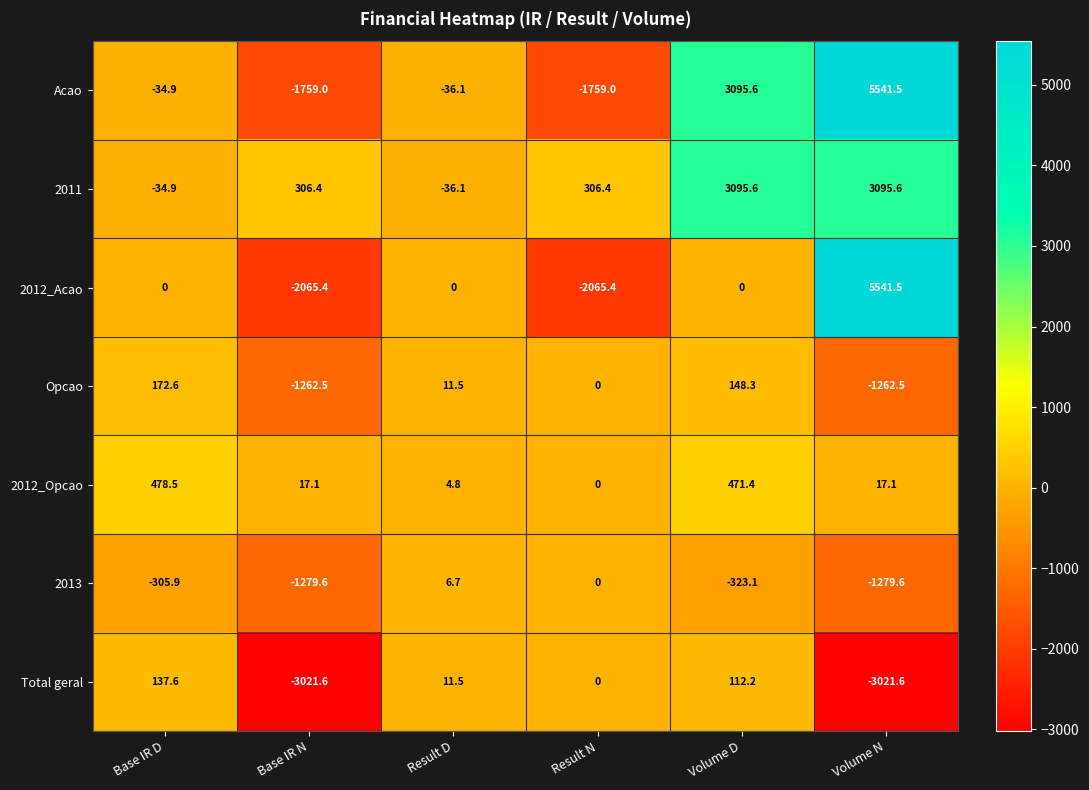

How many data points does each series have?

6